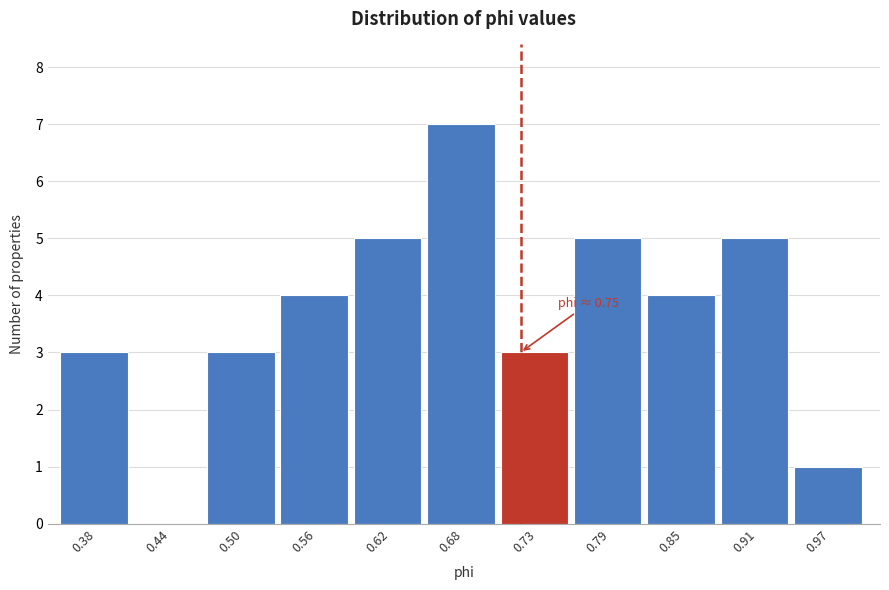

Reading left to right, what are all the values shown in this chart?

0.38=3	0.44=0	0.50=3	0.56=4	0.62=5	0.68=7	0.73=3	0.79=5	0.85=4	0.91=5	0.97=1